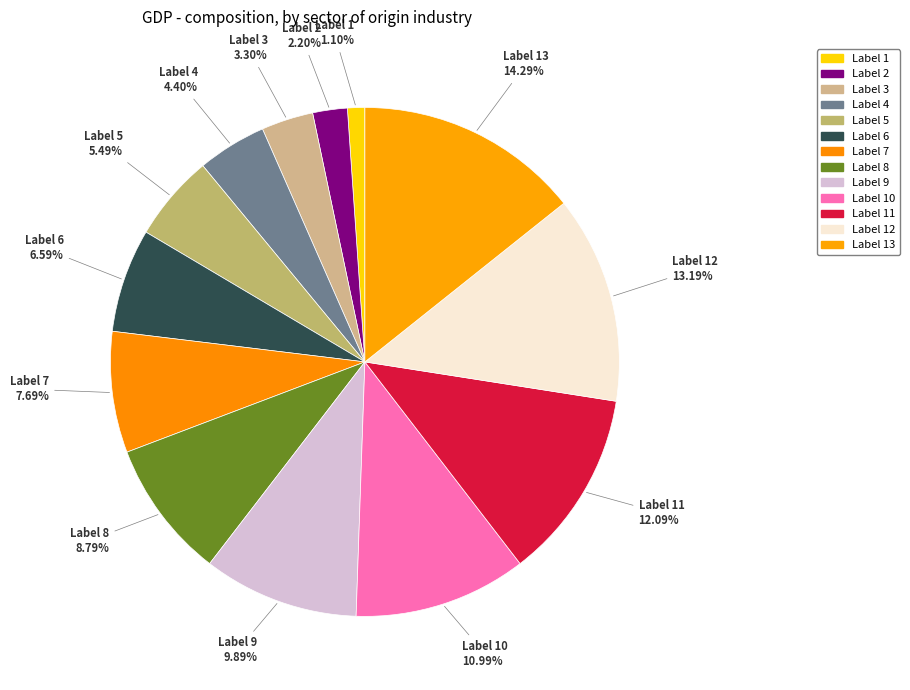

How many segments does this pie chart have?

13